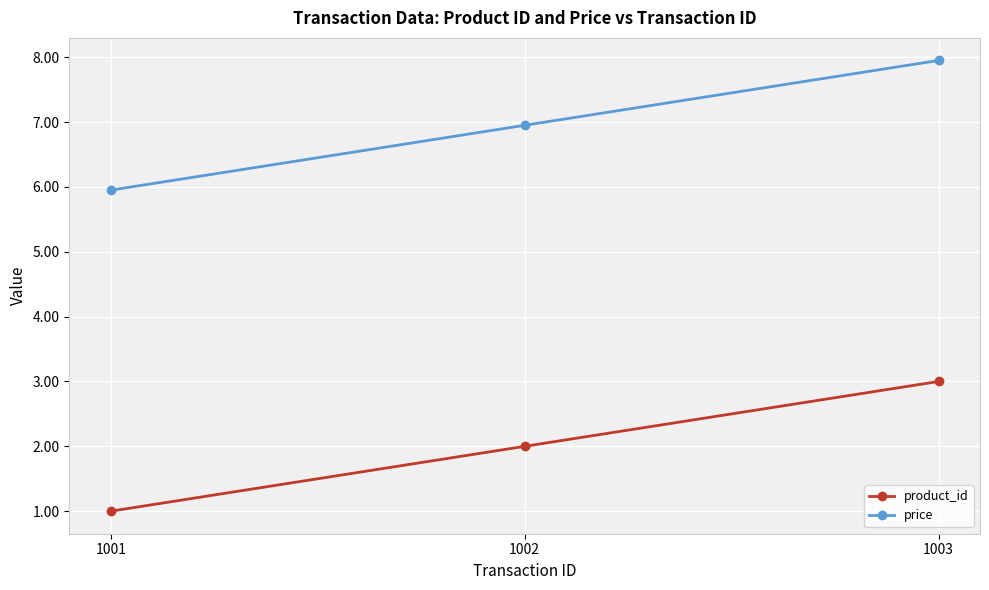

What are all the series names shown in the legend?

product_id, price